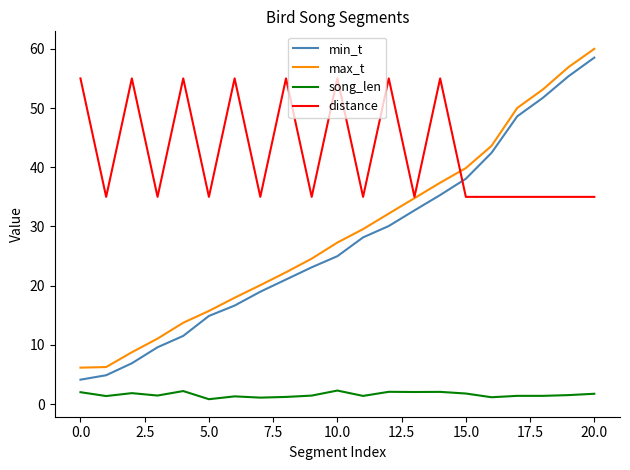

What is the difference between the second highest and second lowest values in the song_len series?

1.1